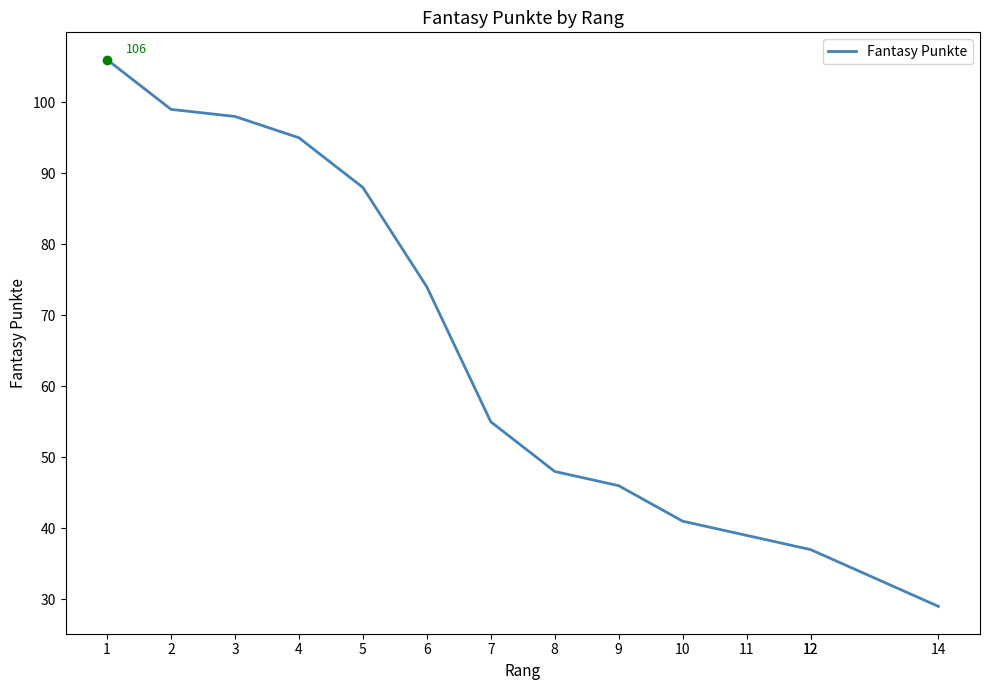

The value at 4 is 95. True or false?

True